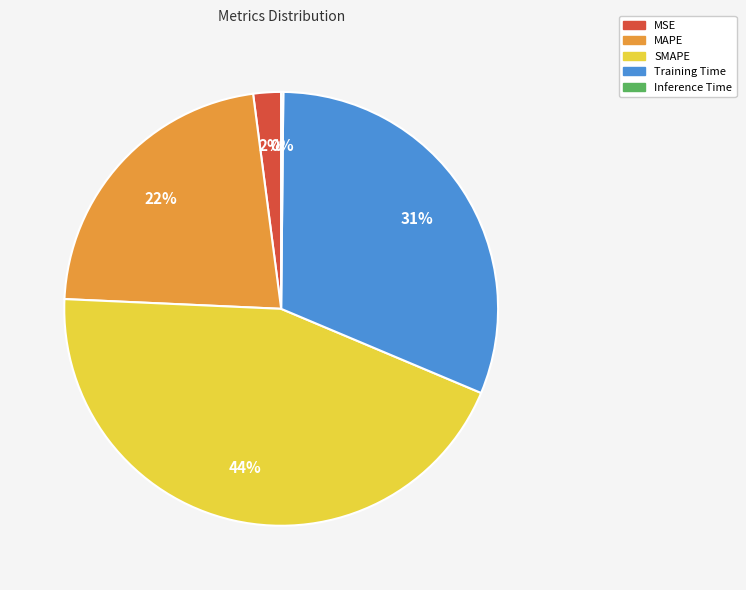

True or false: MAPE accounts for 36% of the total.

False